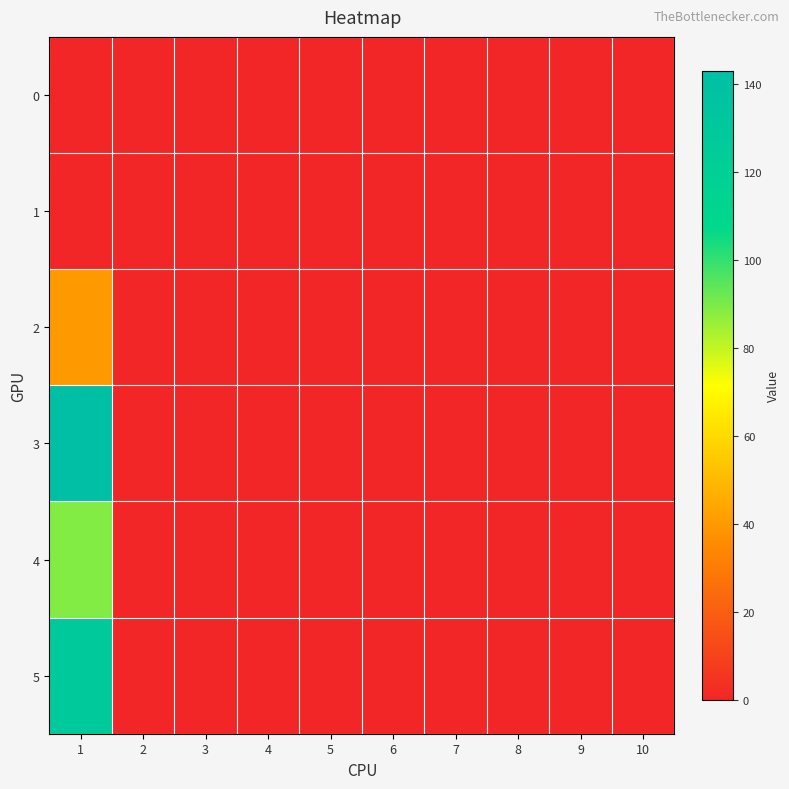

How many data points does each series have?

10